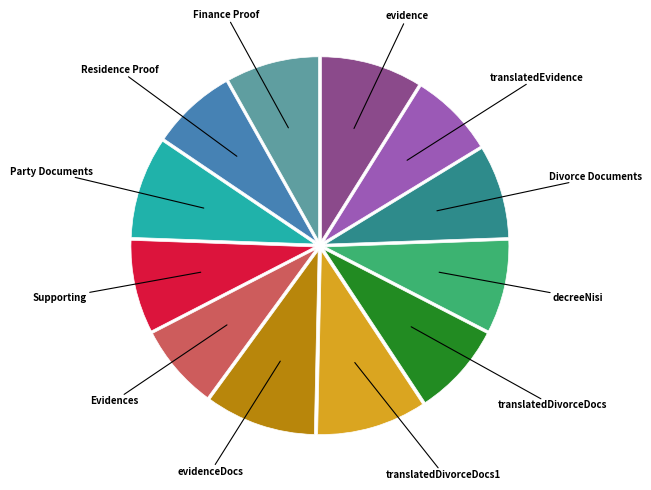

Is translatedDivorceDocs the majority of the pie?

No